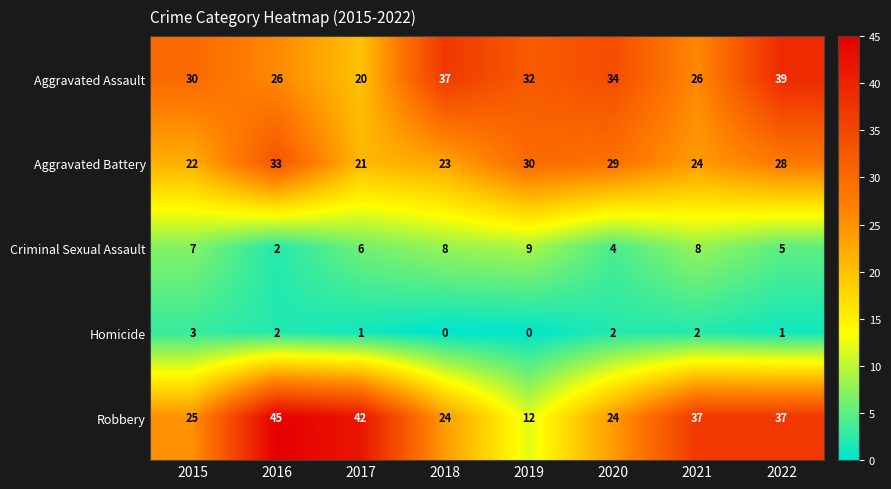

List the series in order of their peak value, highest first.

Robbery, Aggravated Assault, Aggravated Battery, Criminal Sexual Assault, Homicide